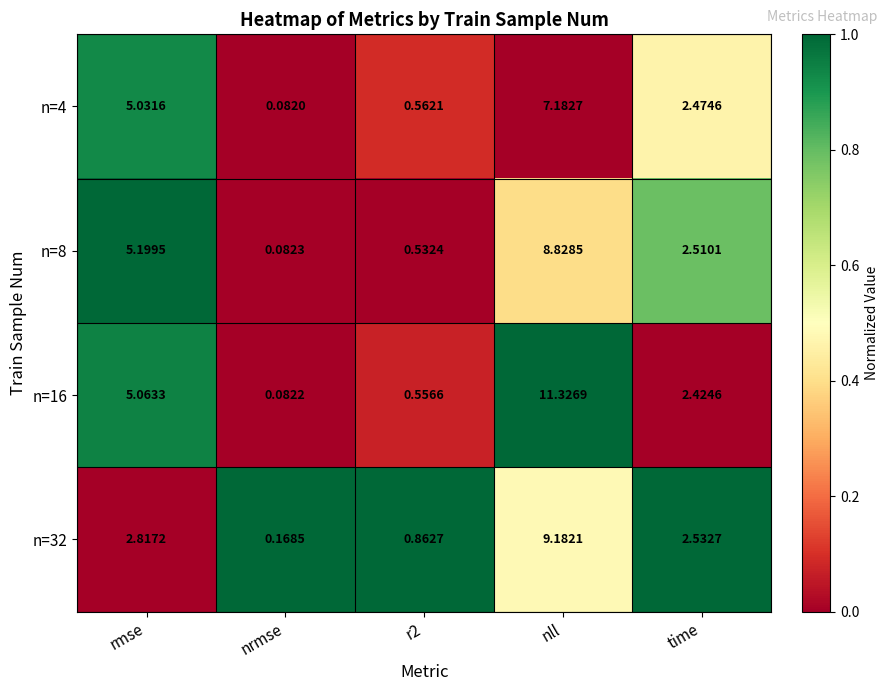

Which label corresponds to the smallest value in the chart?

nrmse